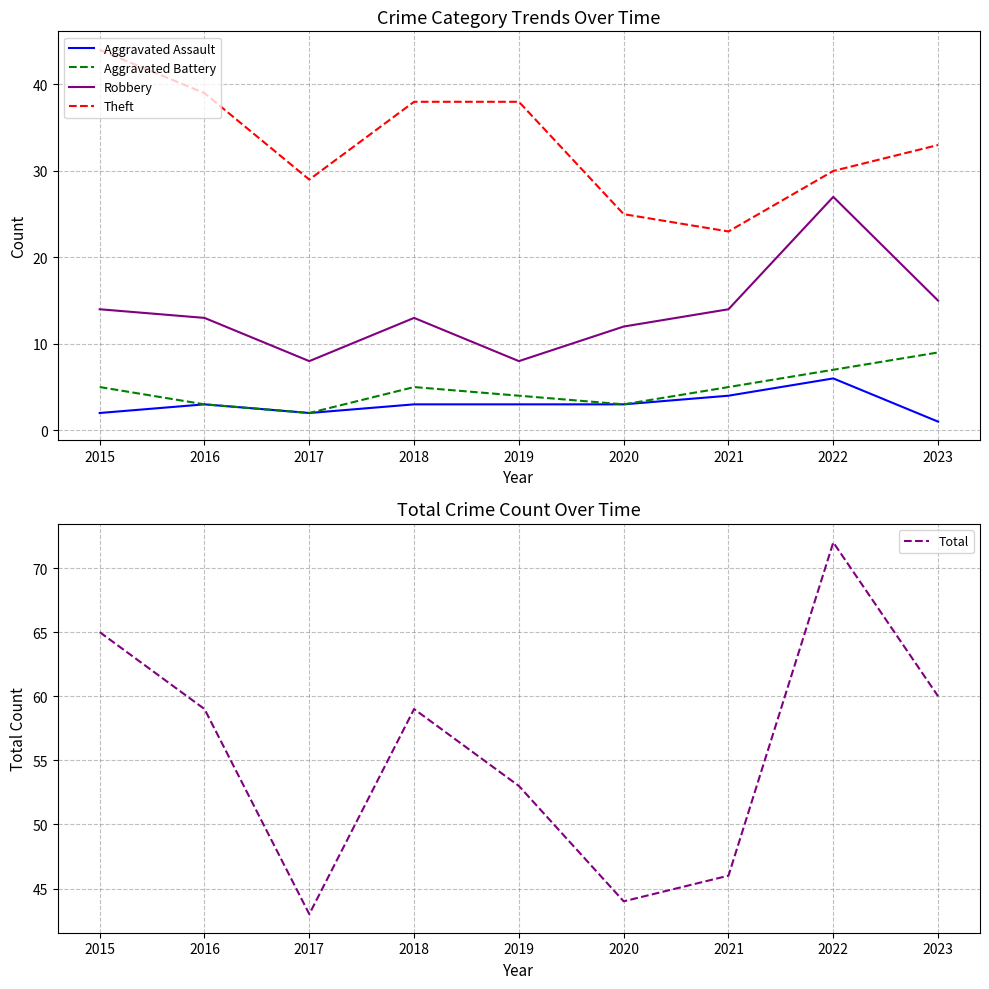

What is the highest value of the Theft series?

44